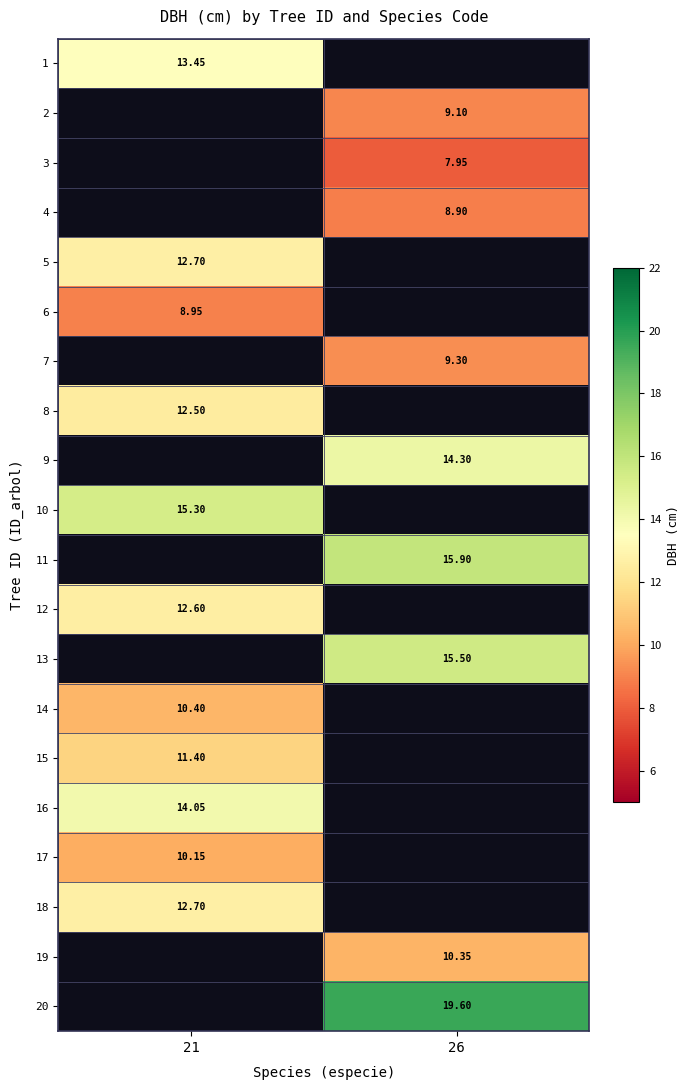

What is the lowest value of the 18 series?

12.7